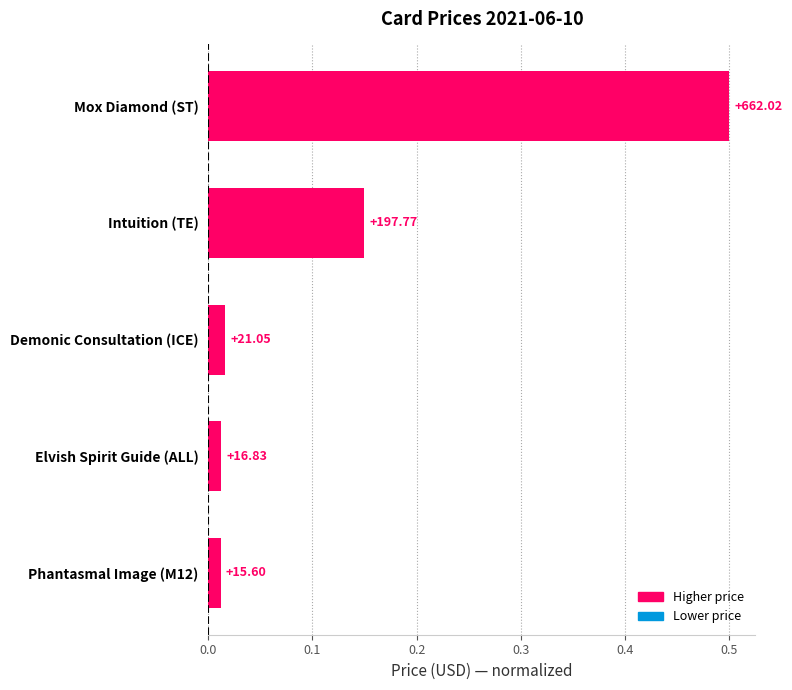

Are the bars horizontal?

Yes